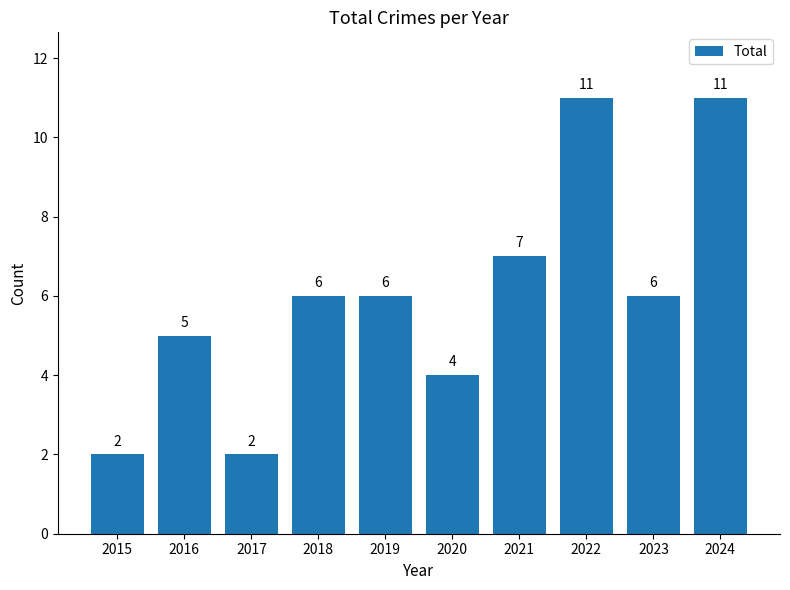

The value at 2021 is 7. True or false?

True